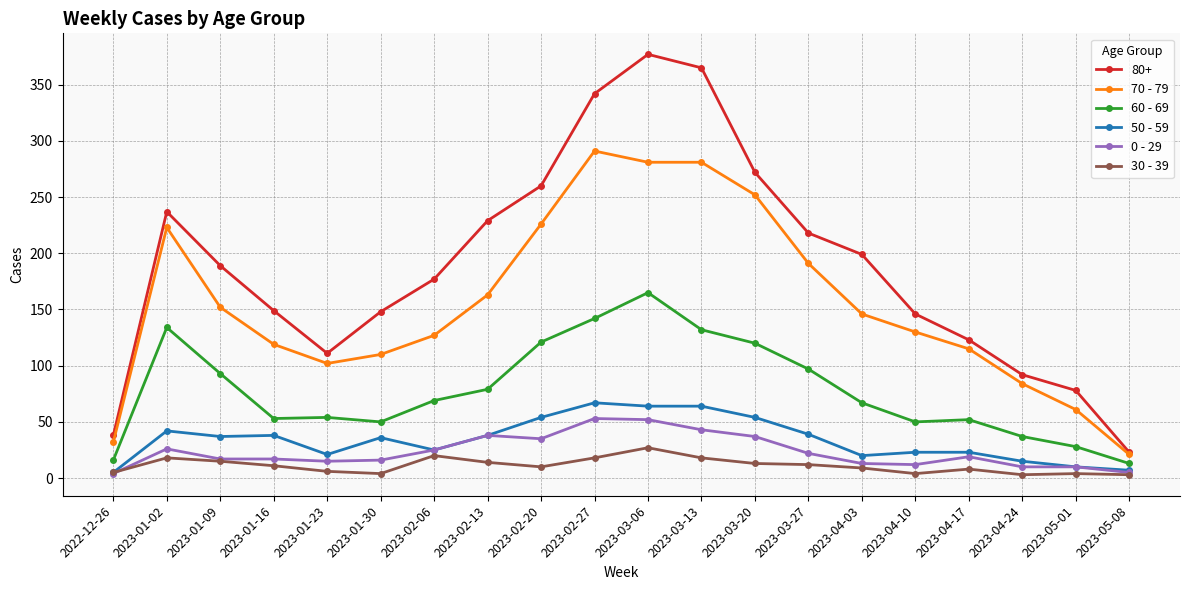

The value of 50 - 59 at 2023-02-27 is 67. True or false?

True